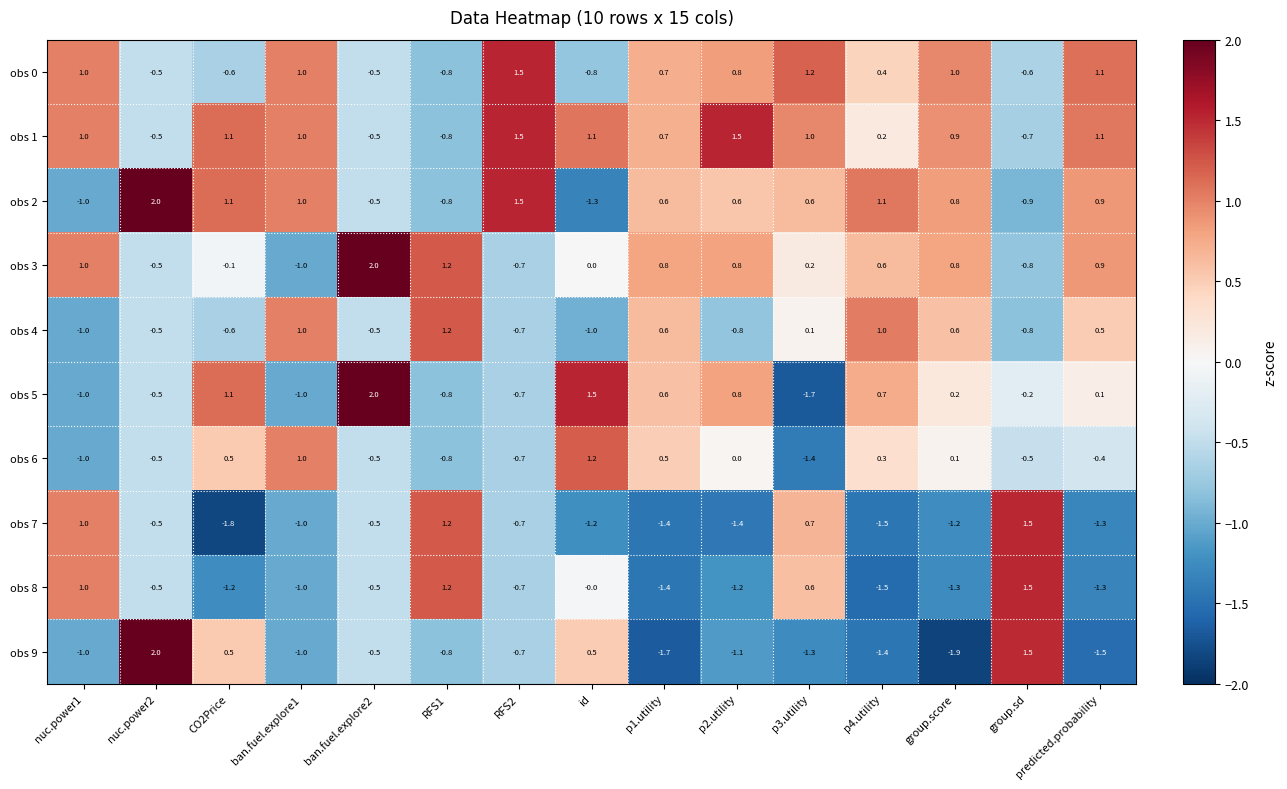

The obs 5 series shows -0.9 at nuc.power2. True or false?

False